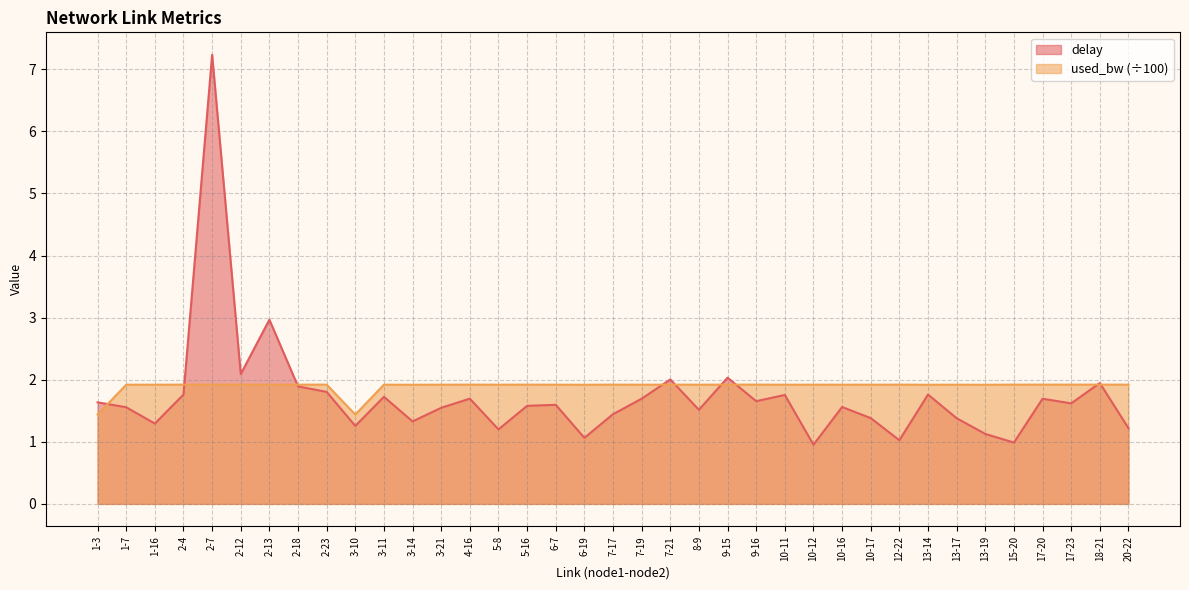

How many values in the delay series exceed 1?

35